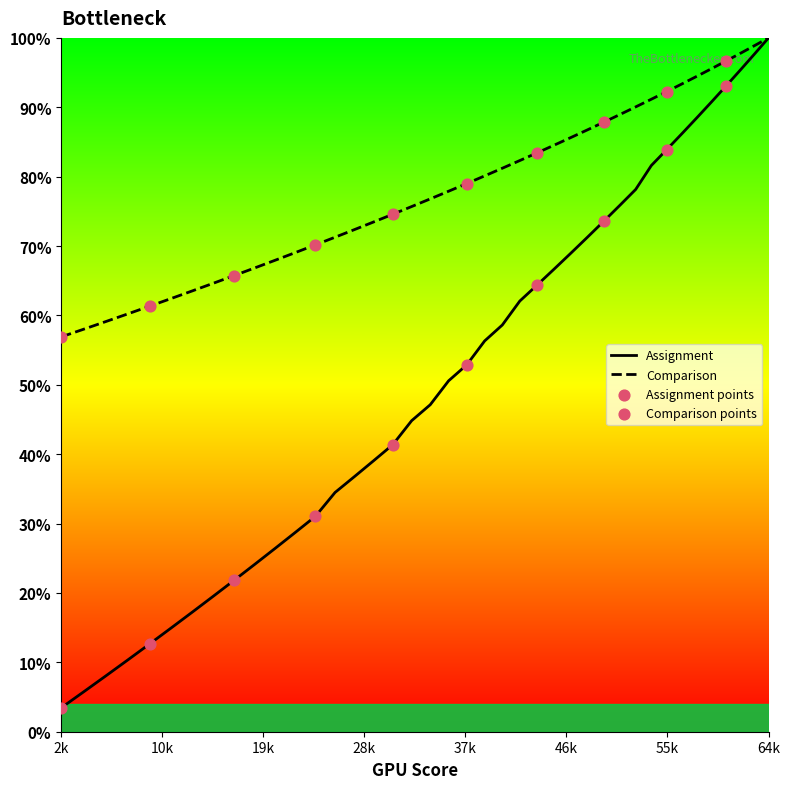

Which series reaches the minimum Y coordinate?

Assignment